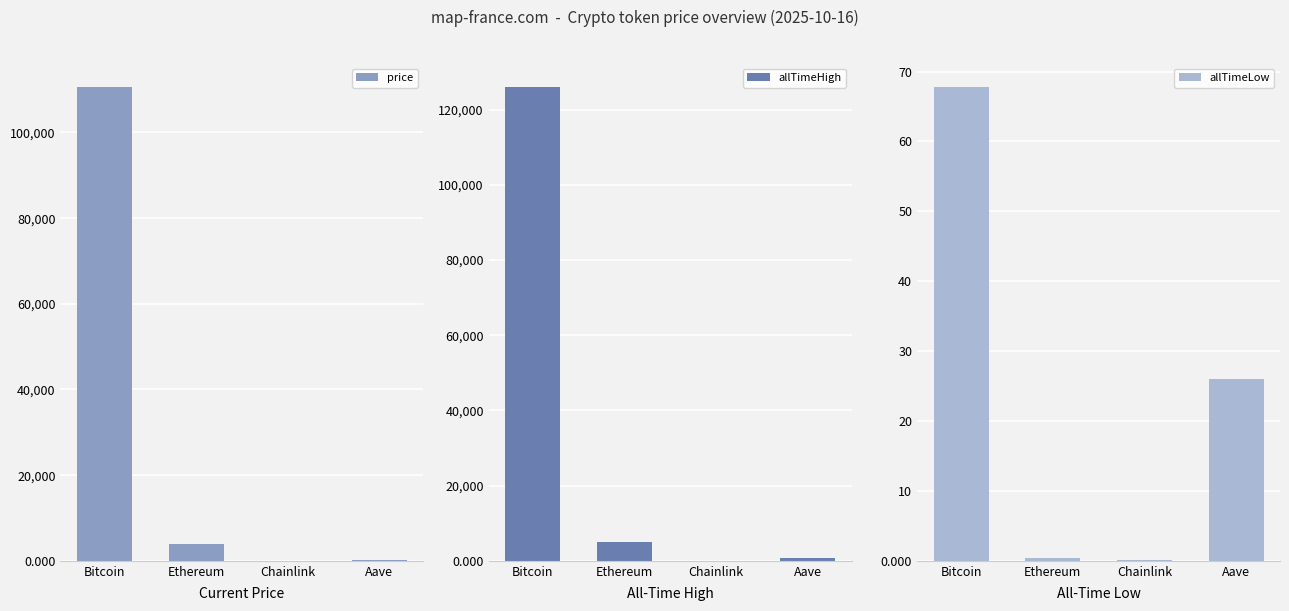

Reading right to left, extract all data points from this chart.

price: Aave=241.2	Chainlink=18.0	Ethereum=4000.1	Bitcoin=110641.0
allTimeHigh: Aave=661.7	Chainlink=52.7	Ethereum=4946.1	Bitcoin=126080.0
allTimeLow: Aave=26.0	Chainlink=0.1	Ethereum=0.4	Bitcoin=67.8